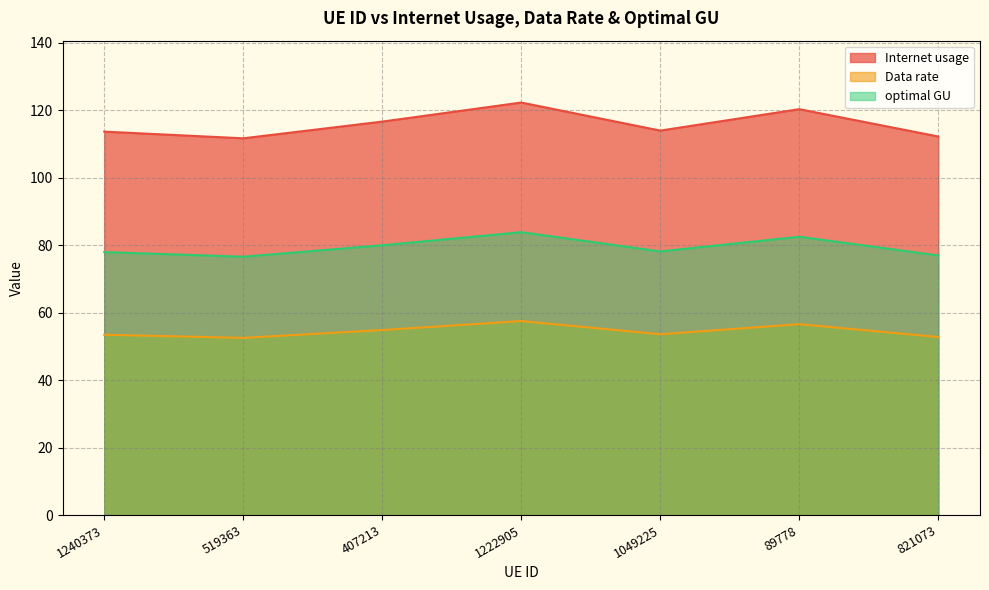

True or false: optimal GU and Data rate intersect in this chart.

False